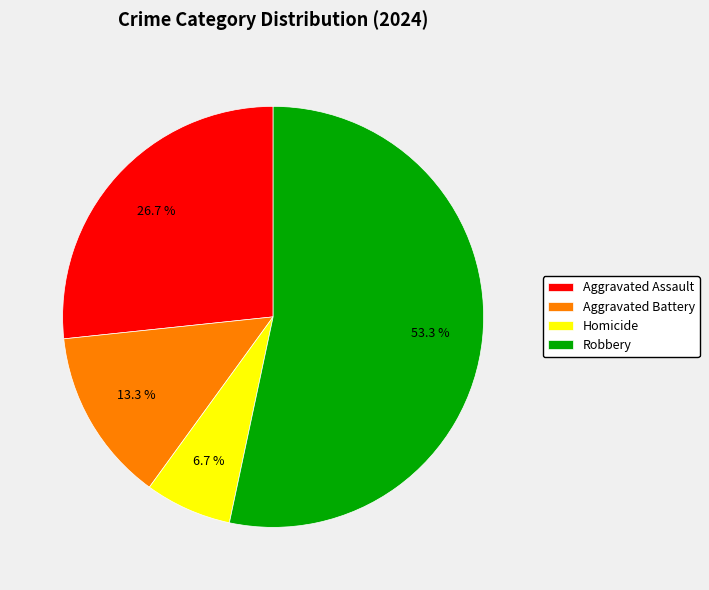

What portion of the pie excludes Robbery?

46.7%